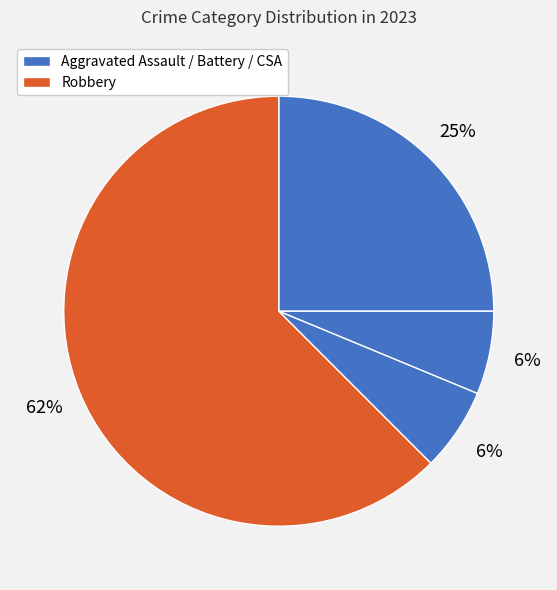

How many slices are in this pie chart?

4